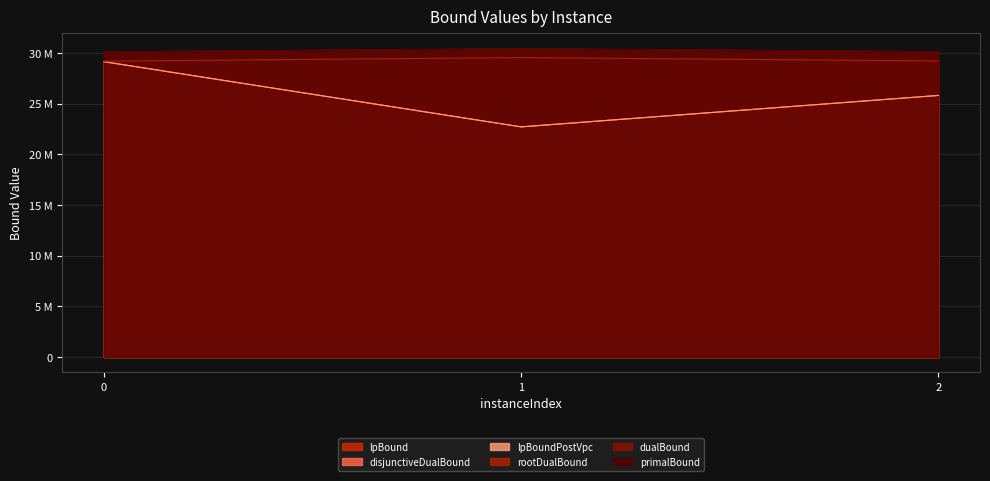

True or false: primalBound has a value of 30400767.0 at 1.

True